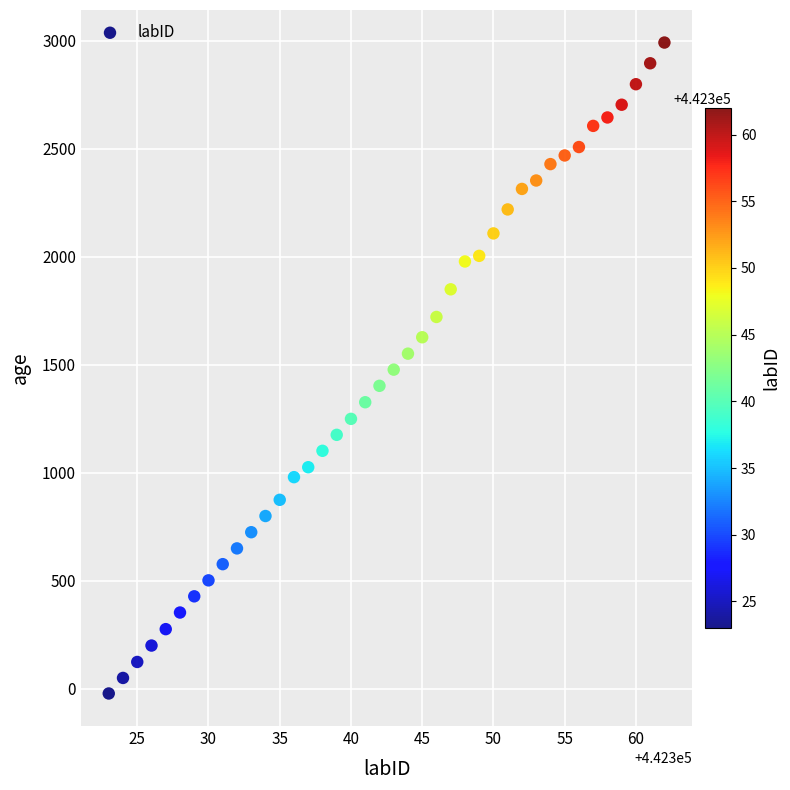

What is the range of Y values (max minus min)?

3015